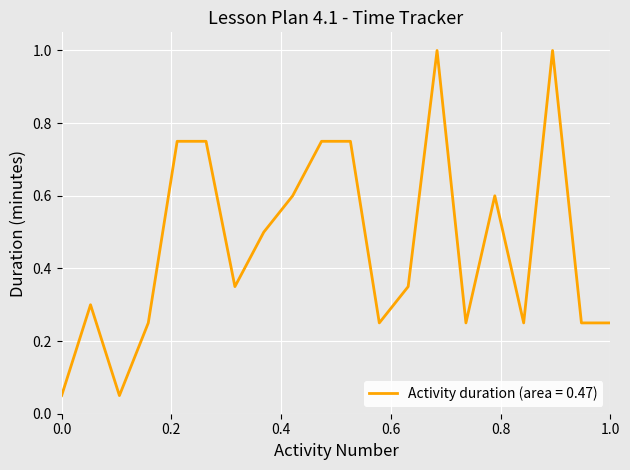

What is the maximum value shown in the chart?

1.0